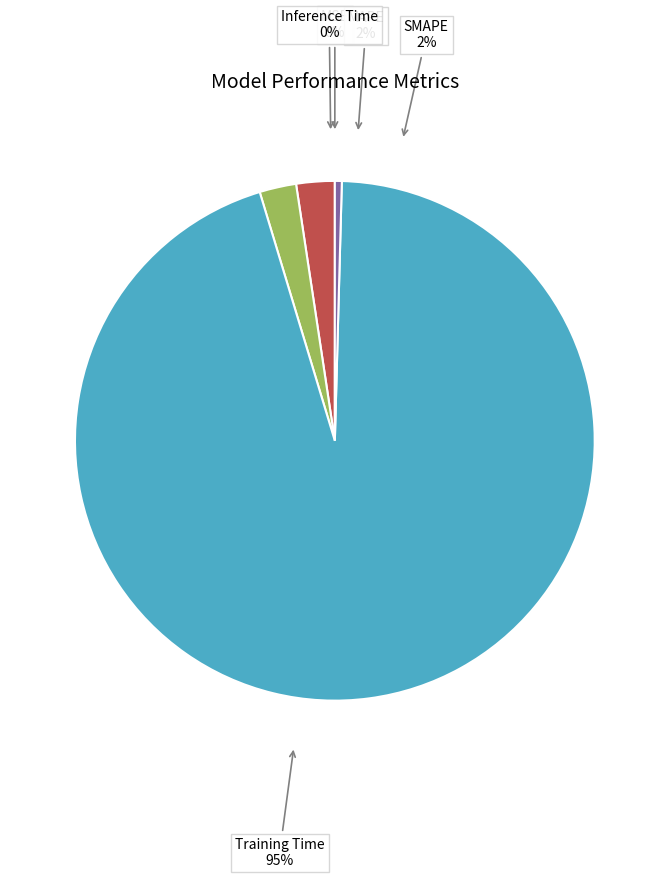

How many segments does this pie chart have?

5